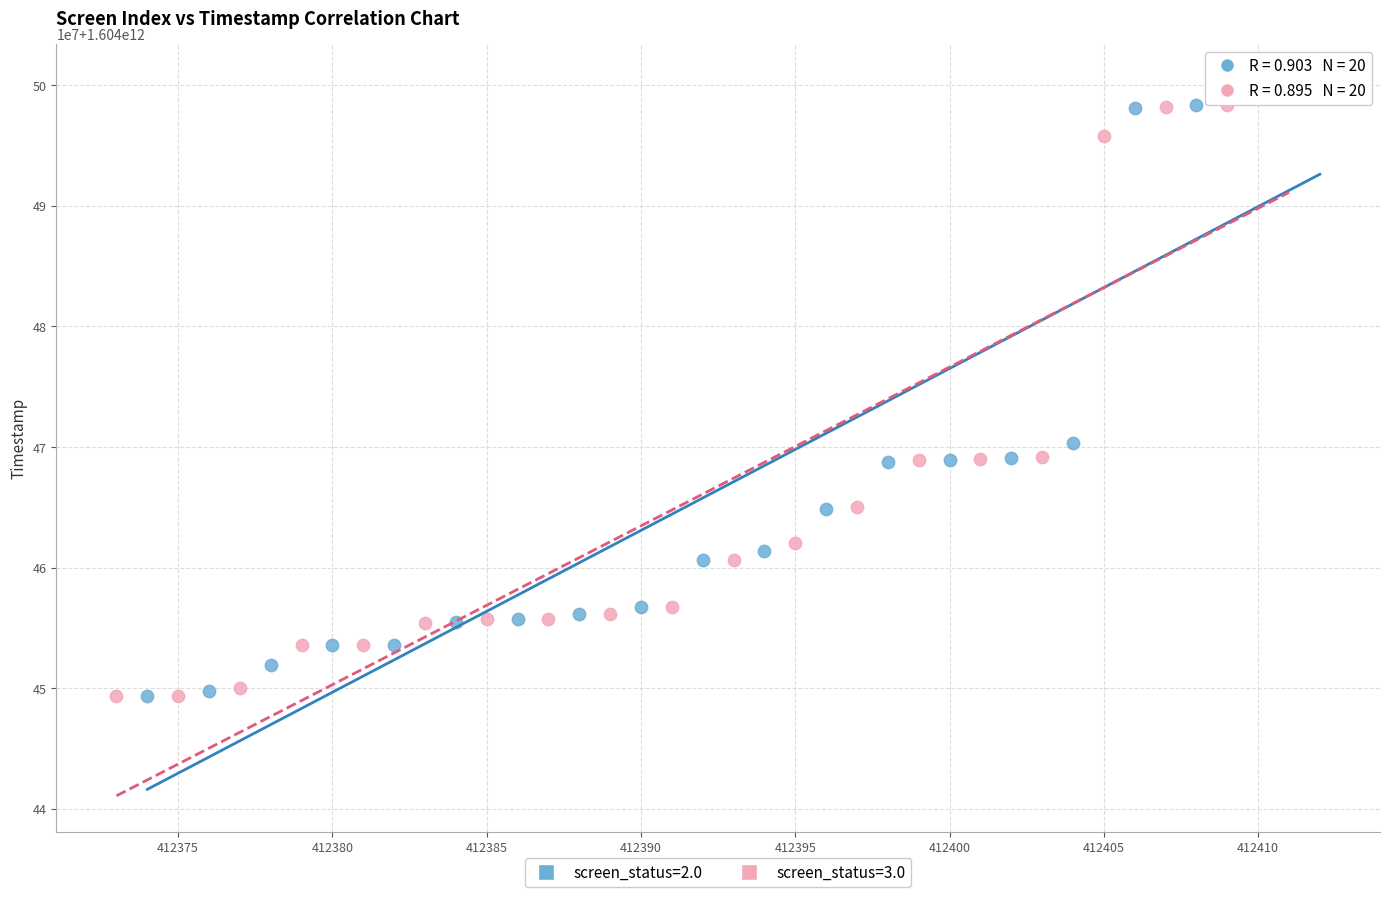

Which series reaches the maximum Y coordinate?

screen_status=2.0